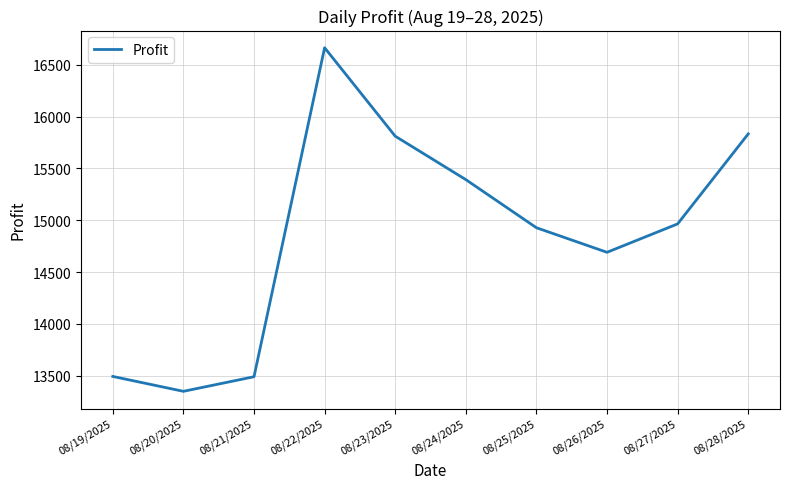

Between 08/27/2025 and 08/23/2025, which is larger?

08/23/2025